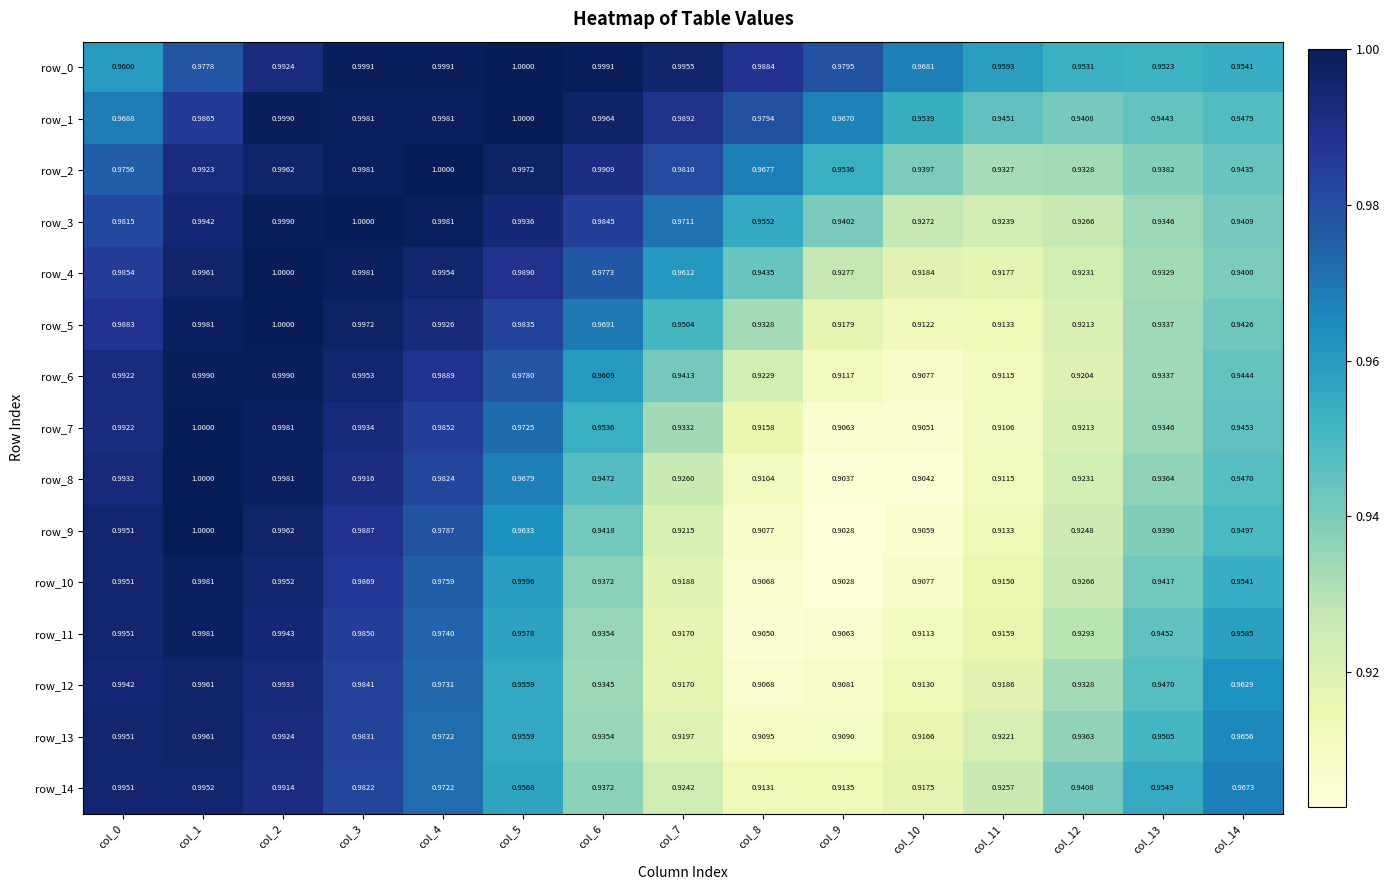

Is the value of row_13 at col_6 greater than the value of row_4 at col_8?

No